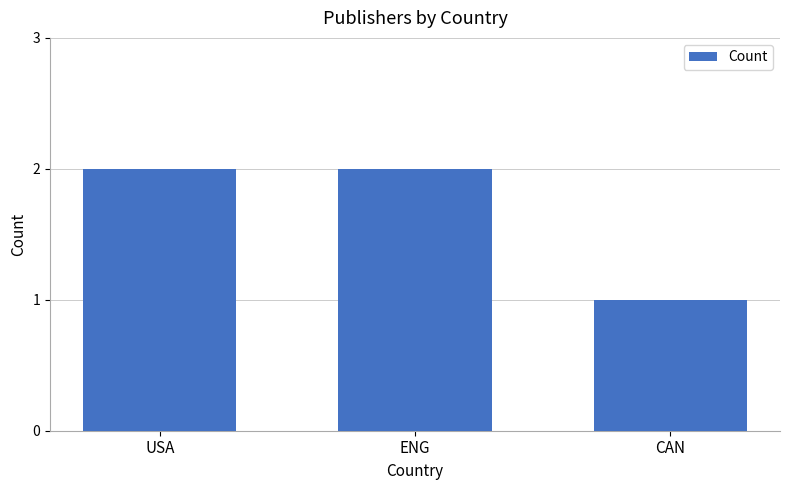

Which label corresponds to the smallest value in the chart?

CAN